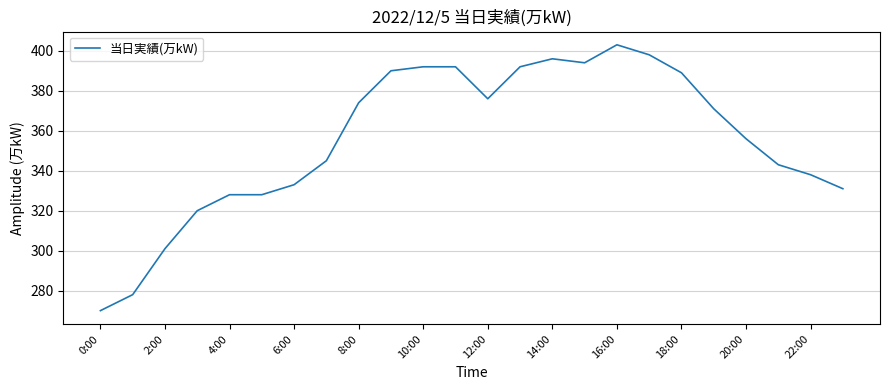

What is the maximum value shown in the chart?

403